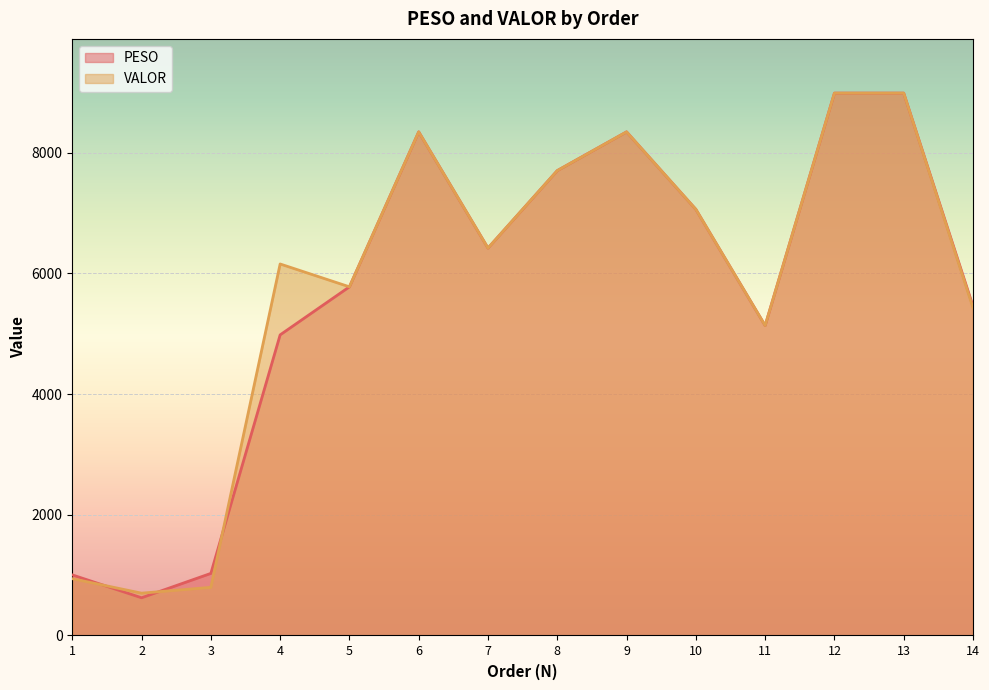

Rank the series by their maximum value, from lowest to highest.

PESO, VALOR